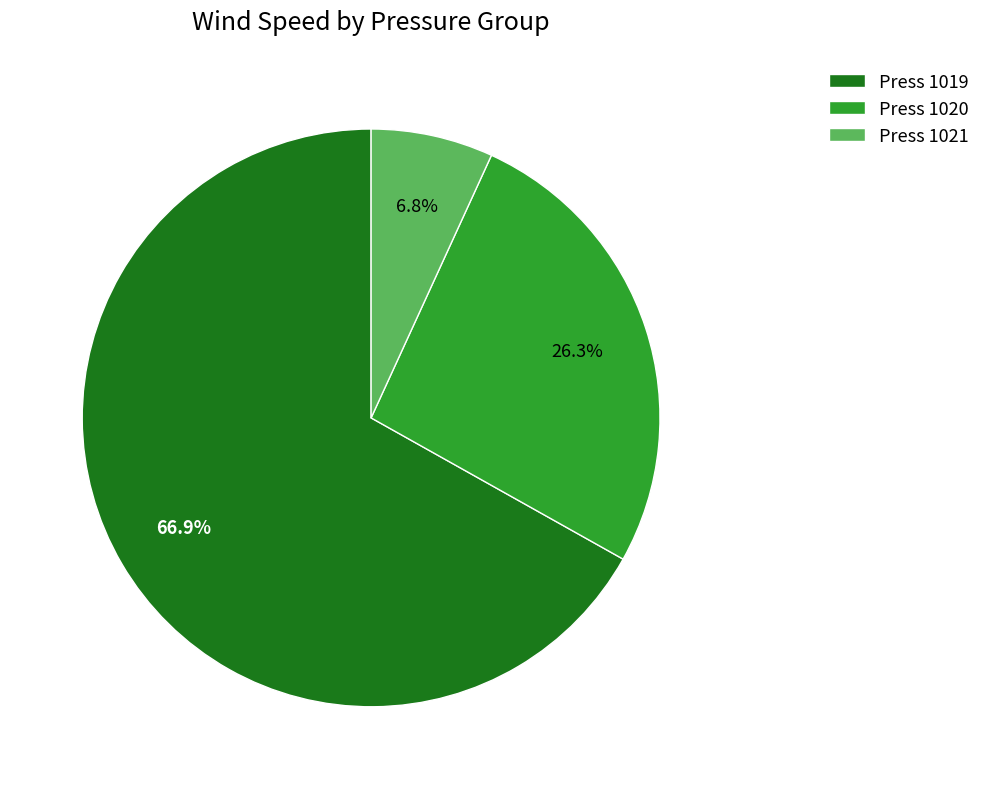

What is the largest slice in the pie chart?

Press 1019